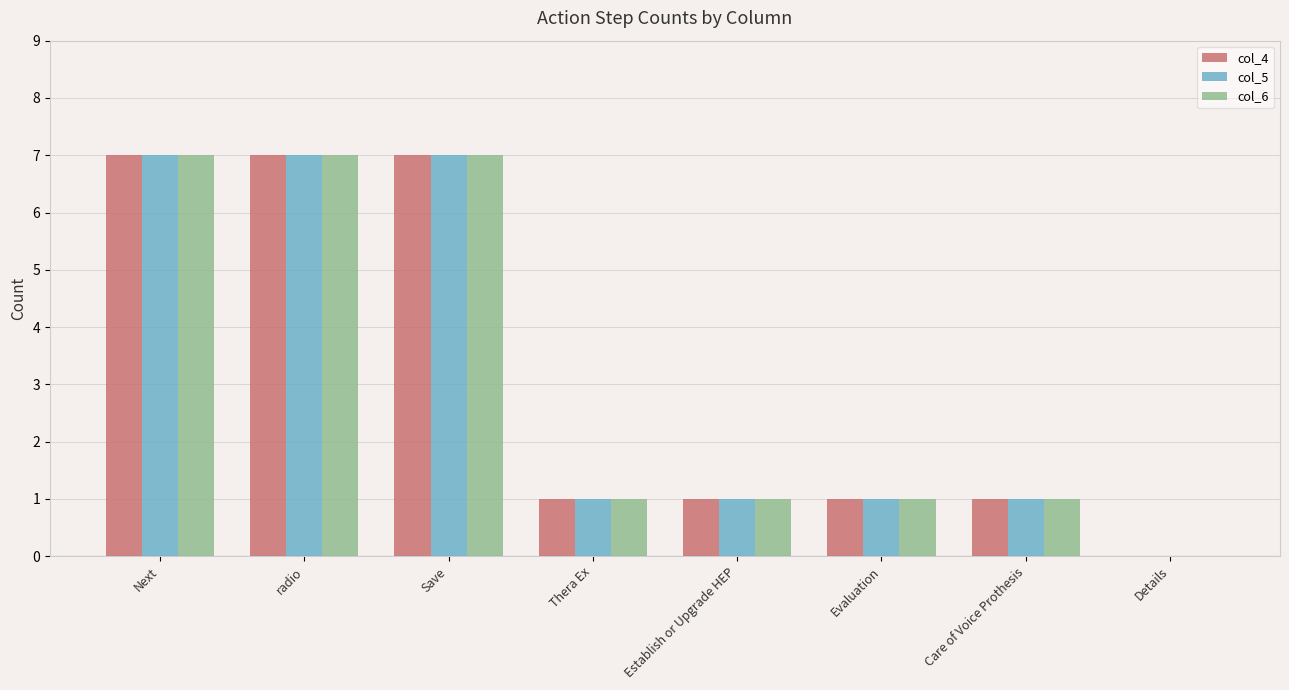

How many positive values does the col_5 series have?

7